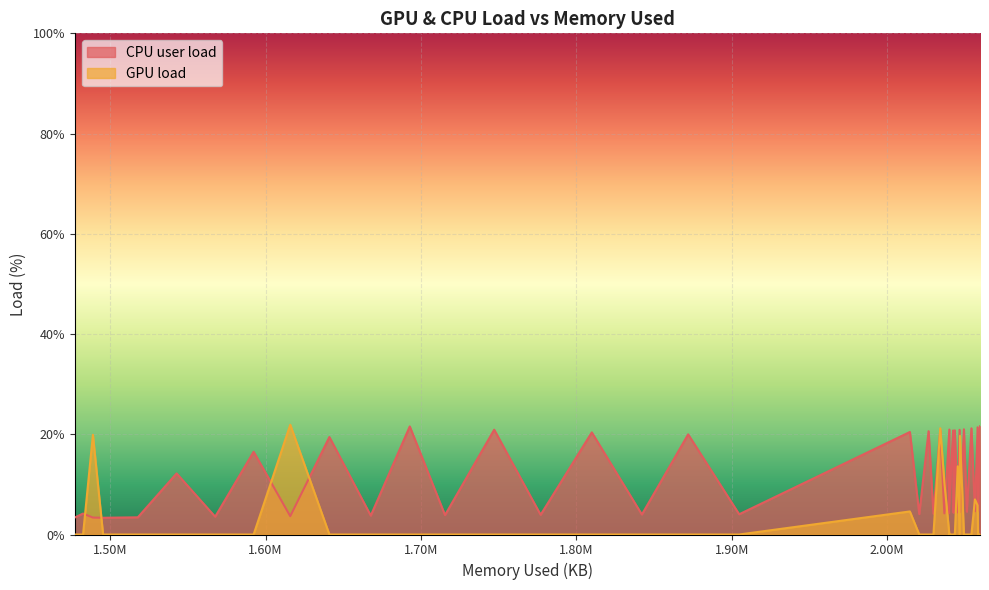

Read the CPU user load value at 2059700.

21.6